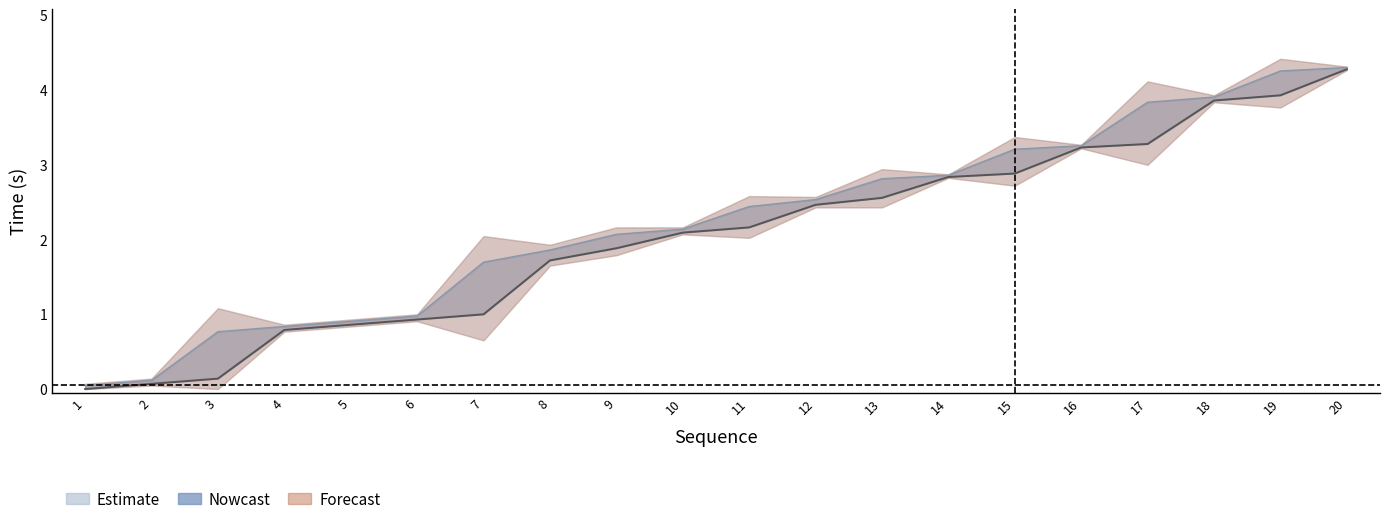

Is it true that Start time equals 1.7 at 8?

True